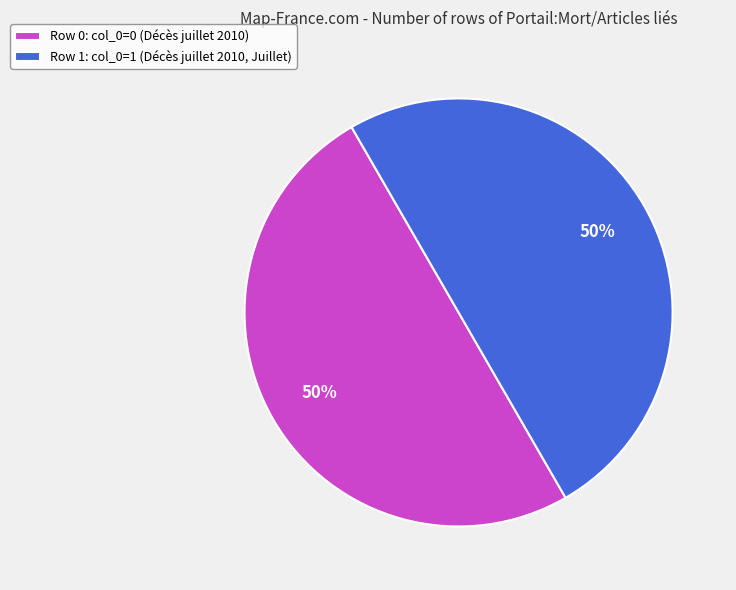

How many segments does this pie chart have?

2